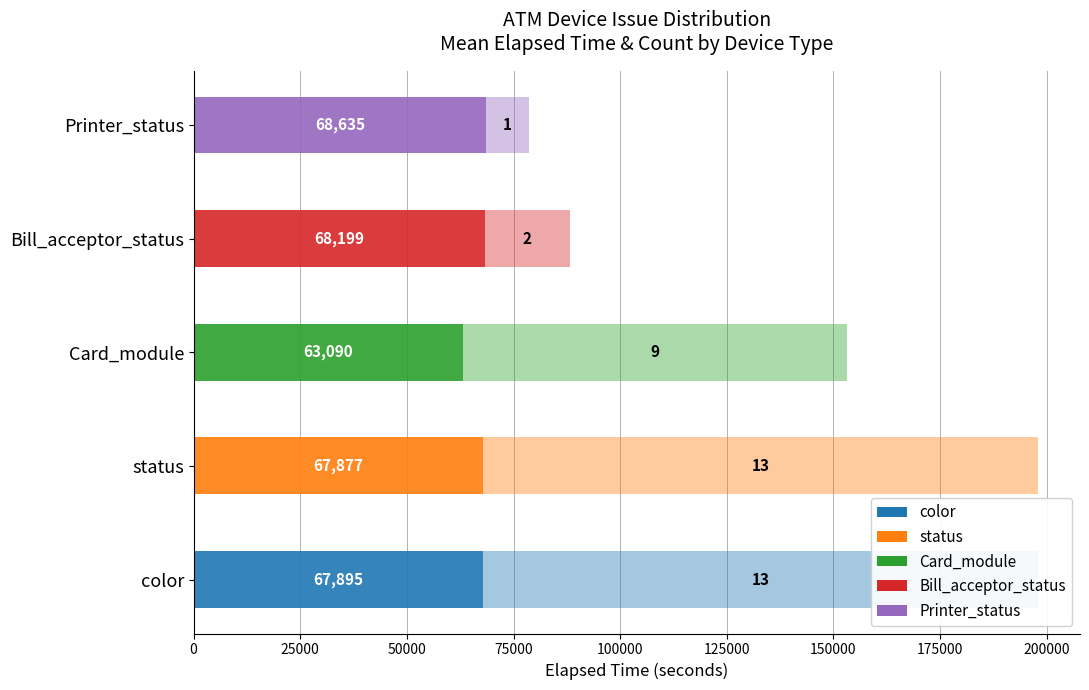

The value at status is 67877. True or false?

True